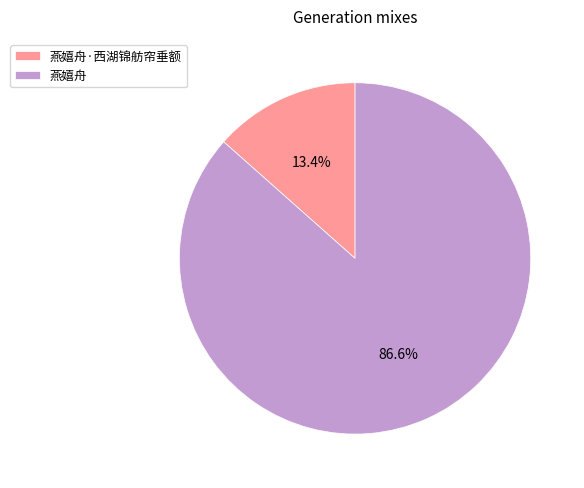

Which category has the smallest portion of the pie?

燕嬉舟·西湖锦舫帘垂额